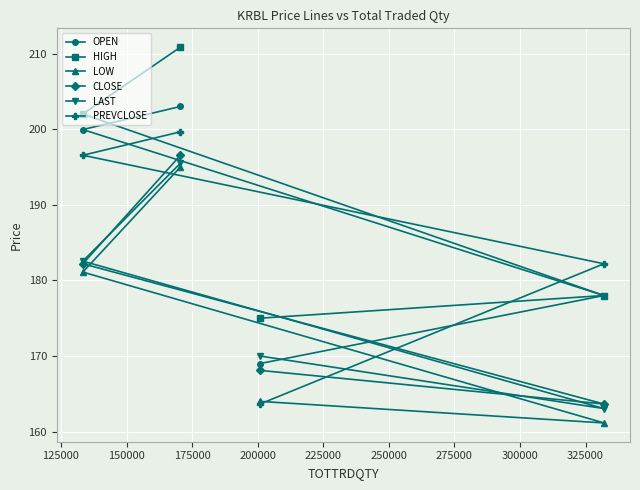

Which series has the largest total across all categories?

HIGH